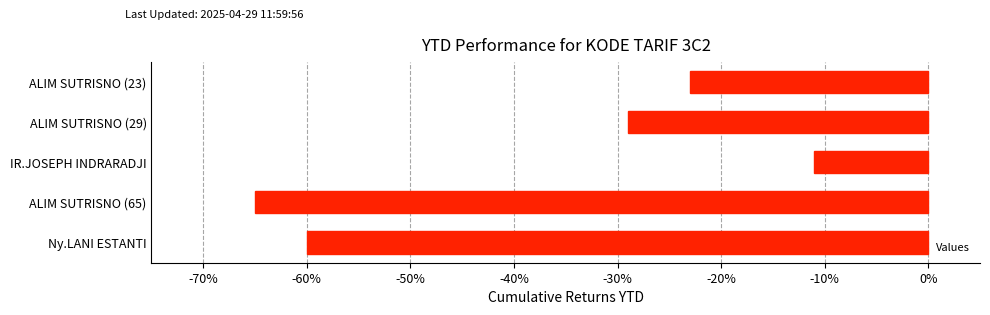

Rank the categories by value from lowest to highest.

ALIM SUTRISNO (65), Ny.LANI ESTANTI, ALIM SUTRISNO (29), ALIM SUTRISNO (23), IR.JOSEPH INDRARADJI